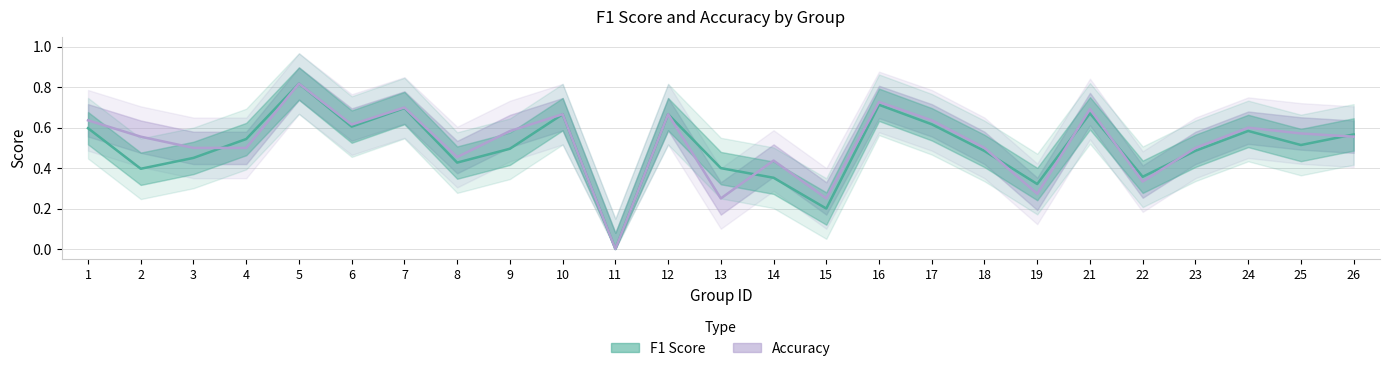

Reading right to left, transcribe all the data shown in this chart.

f1: 0.6	0.5	0.6	0.5	0.4	0.7	0.3	0.5	0.6	0.7	0.2	0.4	0.4	0.7	0.0	0.7	0.5	0.4	0.7	0.6	0.8	0.5	0.5	0.4	0.6
accuracy: 0.6	0.6	0.6	0.5	0.3	0.7	0.3	0.5	0.6	0.7	0.2	0.4	0.2	0.7	0.0	0.7	0.6	0.5	0.7	0.6	0.8	0.5	0.5	0.6	0.6